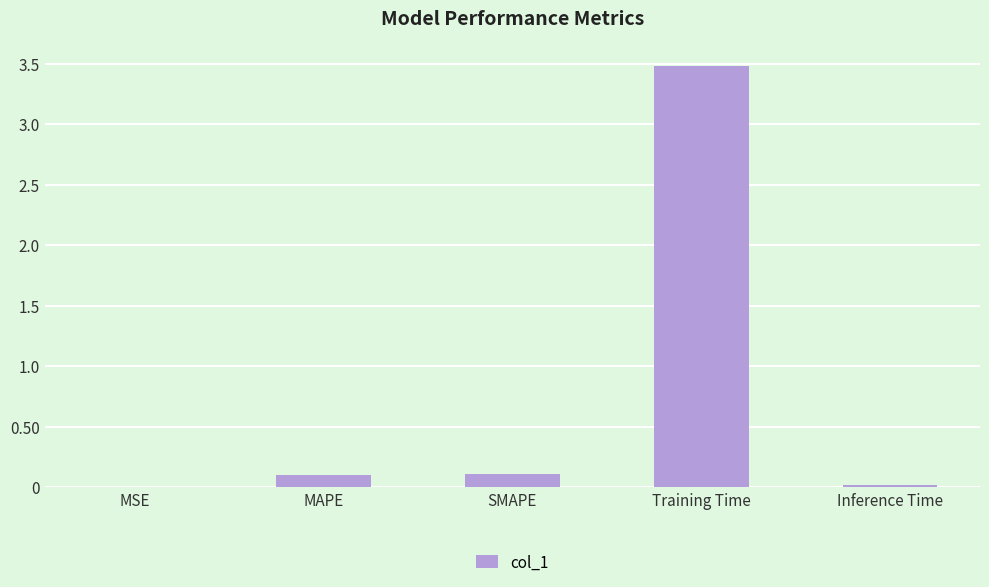

Are the bars horizontal?

No